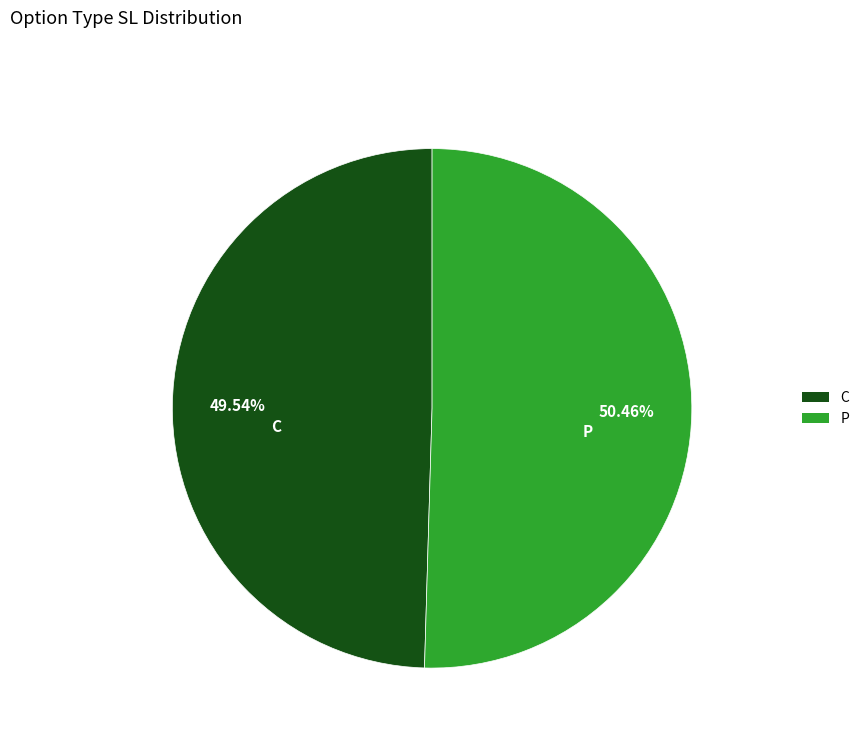

Which slice is the smallest?

C